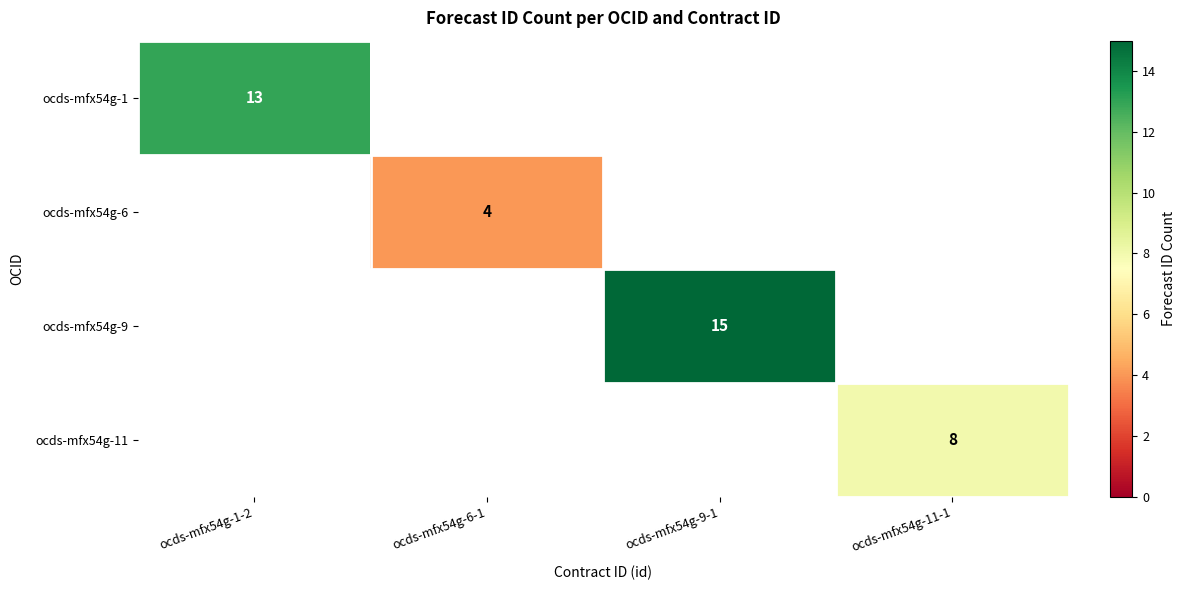

The ocds-mfx54g-9 series shows 21 at ocds-mfx54g-9-1. True or false?

False